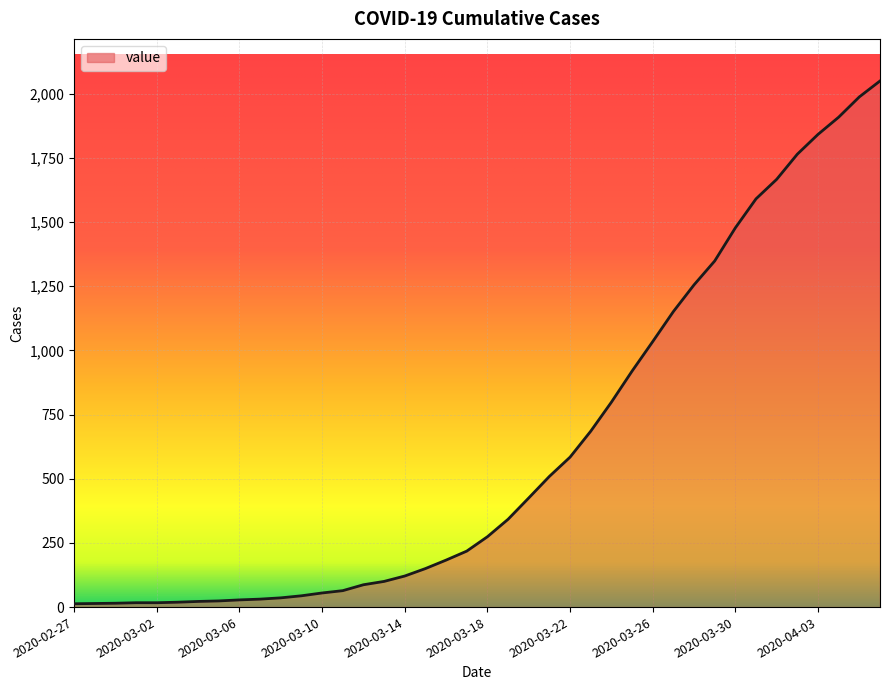

What is the average value?

622